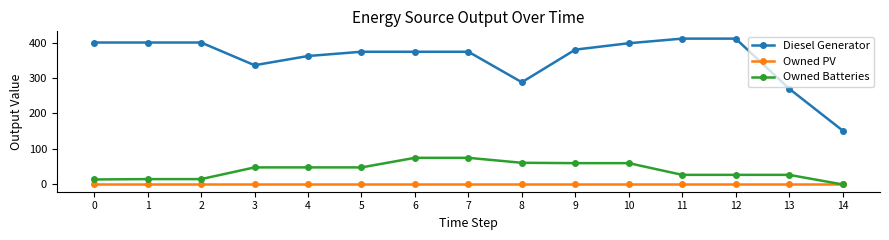

Is the value of Owned Batteries at 7 greater than the value of Diesel Generator at 5?

No